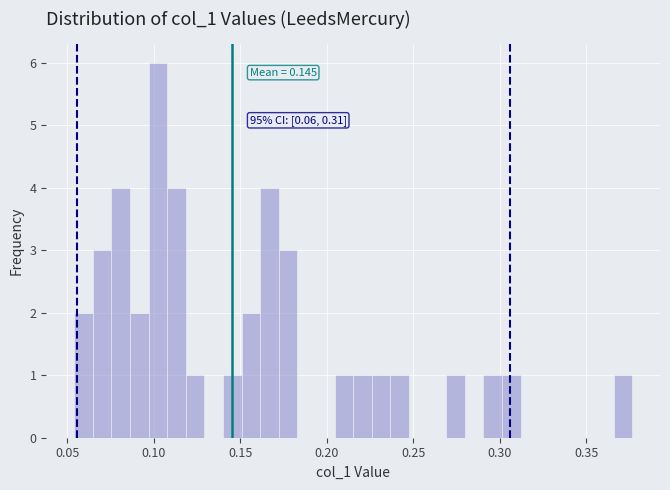

Around what value on the x-axis is the tallest bar? Give the approximate position of its centre, as read against the axis.

0.100